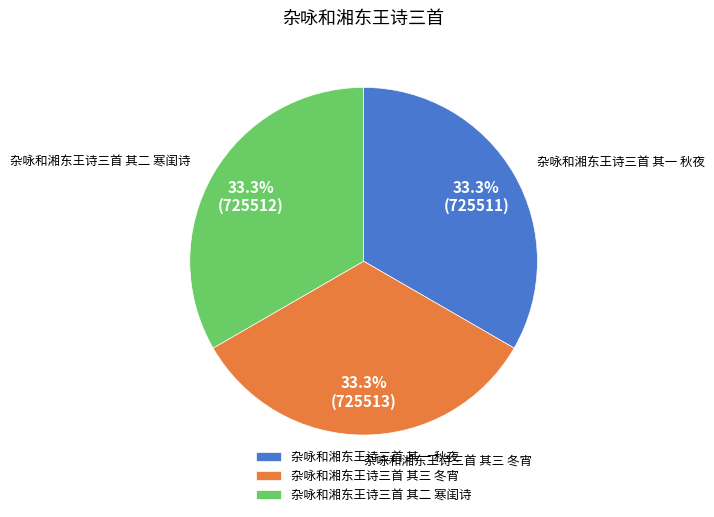

Count the number of slices in the pie.

3